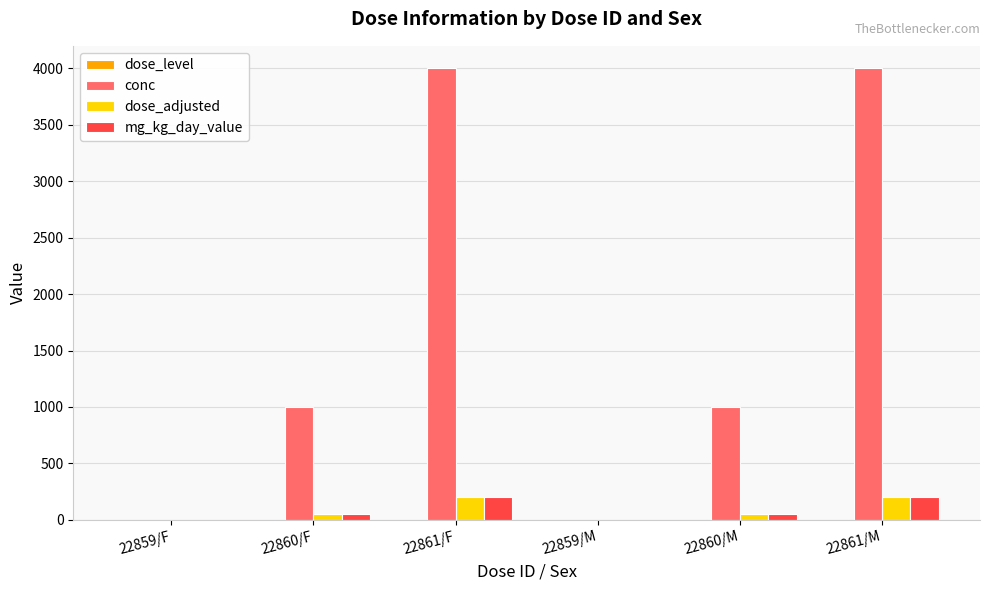

What is the sum of the mg_kg_day_value values at 22861/F and 22859/F?

200